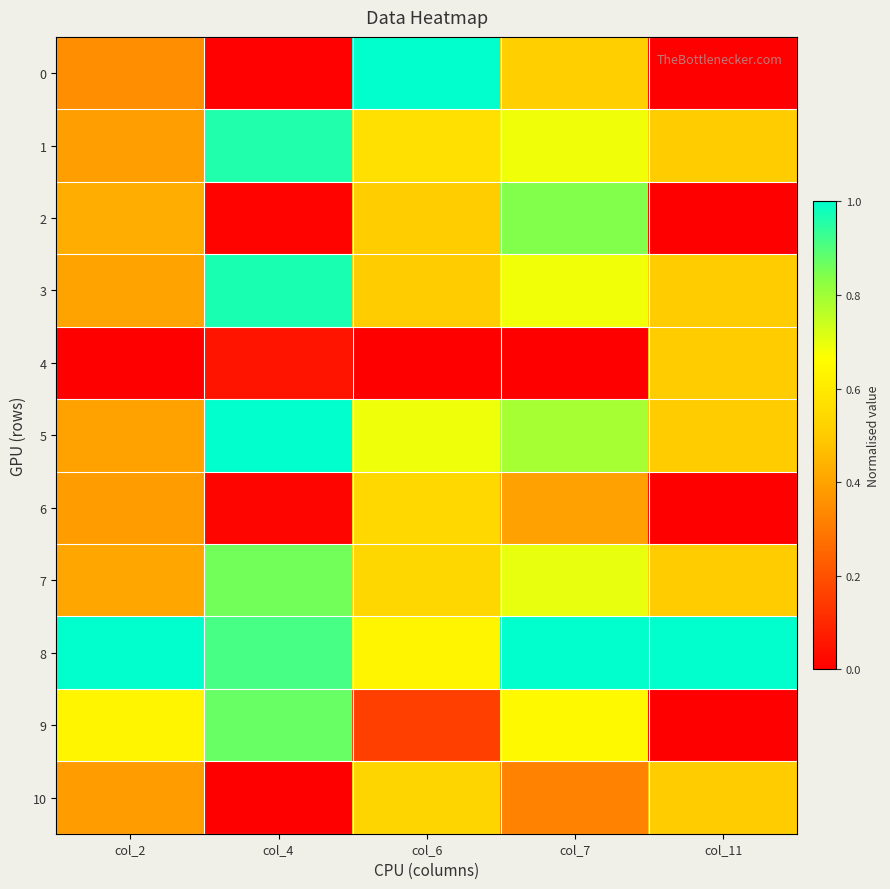

Reading right to left, extract all data points from this chart.

0: col_11=0.0	col_7=0.5	col_6=1.0	col_4=0.0	col_2=0.4
1: col_11=0.5	col_7=0.7	col_6=0.6	col_4=1.0	col_2=0.4
2: col_11=0.0	col_7=0.8	col_6=0.5	col_4=0.0	col_2=0.4
3: col_11=0.5	col_7=0.7	col_6=0.5	col_4=1.0	col_2=0.4
4: col_11=0.5	col_7=0.0	col_6=0.0	col_4=0.1	col_2=0.0
5: col_11=0.5	col_7=0.8	col_6=0.7	col_4=1.0	col_2=0.4
6: col_11=0.0	col_7=0.4	col_6=0.5	col_4=0.0	col_2=0.4
7: col_11=0.5	col_7=0.7	col_6=0.5	col_4=0.9	col_2=0.4
8: col_11=1.0	col_7=1.0	col_6=0.6	col_4=0.9	col_2=1.0
9: col_11=0.0	col_7=0.6	col_6=0.2	col_4=0.9	col_2=0.6
10: col_11=0.5	col_7=0.3	col_6=0.5	col_4=0.0	col_2=0.4